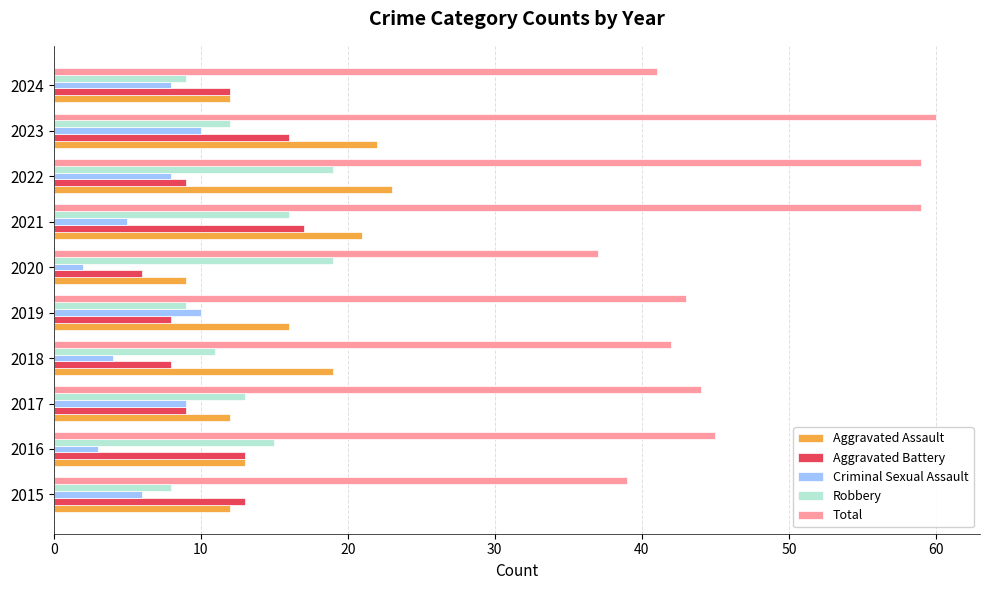

Which series has the widest spread of values?

Total